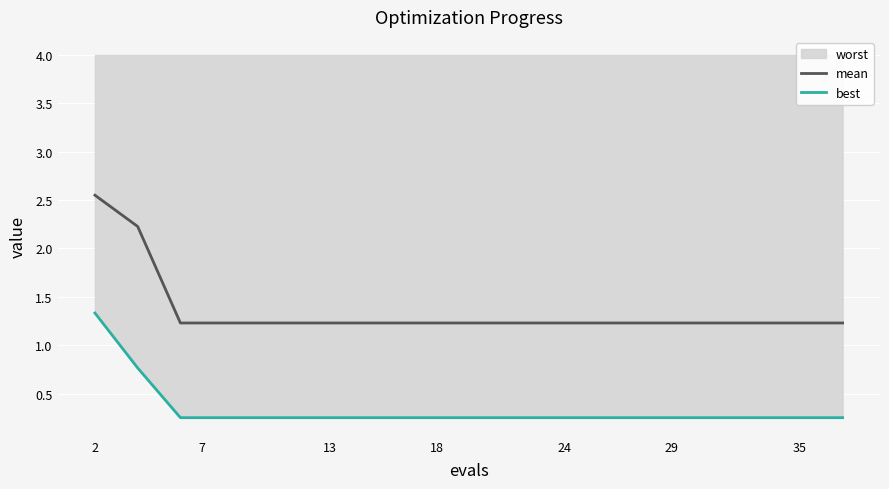

What is the difference between the maximum and minimum values in the best series?

1.1